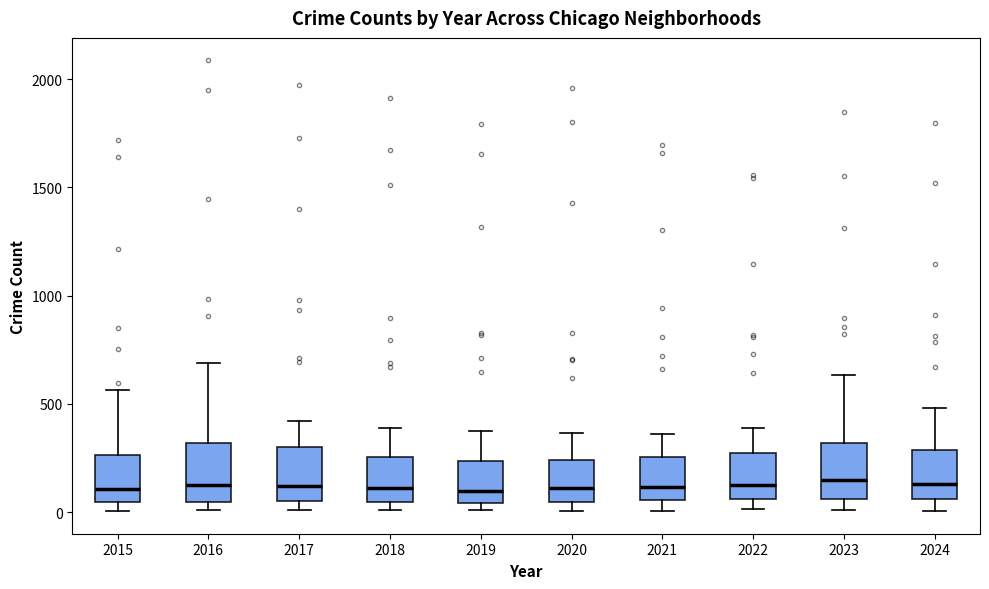

Reading left to right, transcribe this box plot: for each box, give where its median line is, the range the box spans, and where its two whiskers end, as read against the y-axis. The values are not printed on the chart, so give them approximately, as read against the axis.

2015: median 100, box 50 to 250, whiskers 0 to 550
2016: median 150, box 50 to 300, whiskers 0 to 700
2017: median 100, box 50 to 300, whiskers 0 to 400
2018: median 100, box 50 to 250, whiskers 0 to 400
2019: median 100, box 50 to 250, whiskers 0 to 400
2020: median 100, box 50 to 250, whiskers 0 to 350
2021: median 100, box 50 to 250, whiskers 0 to 350
2022: median 100, box 50 to 250, whiskers 0 to 400
2023: median 150, box 50 to 300, whiskers 0 to 650
2024: median 150, box 50 to 300, whiskers 0 to 500